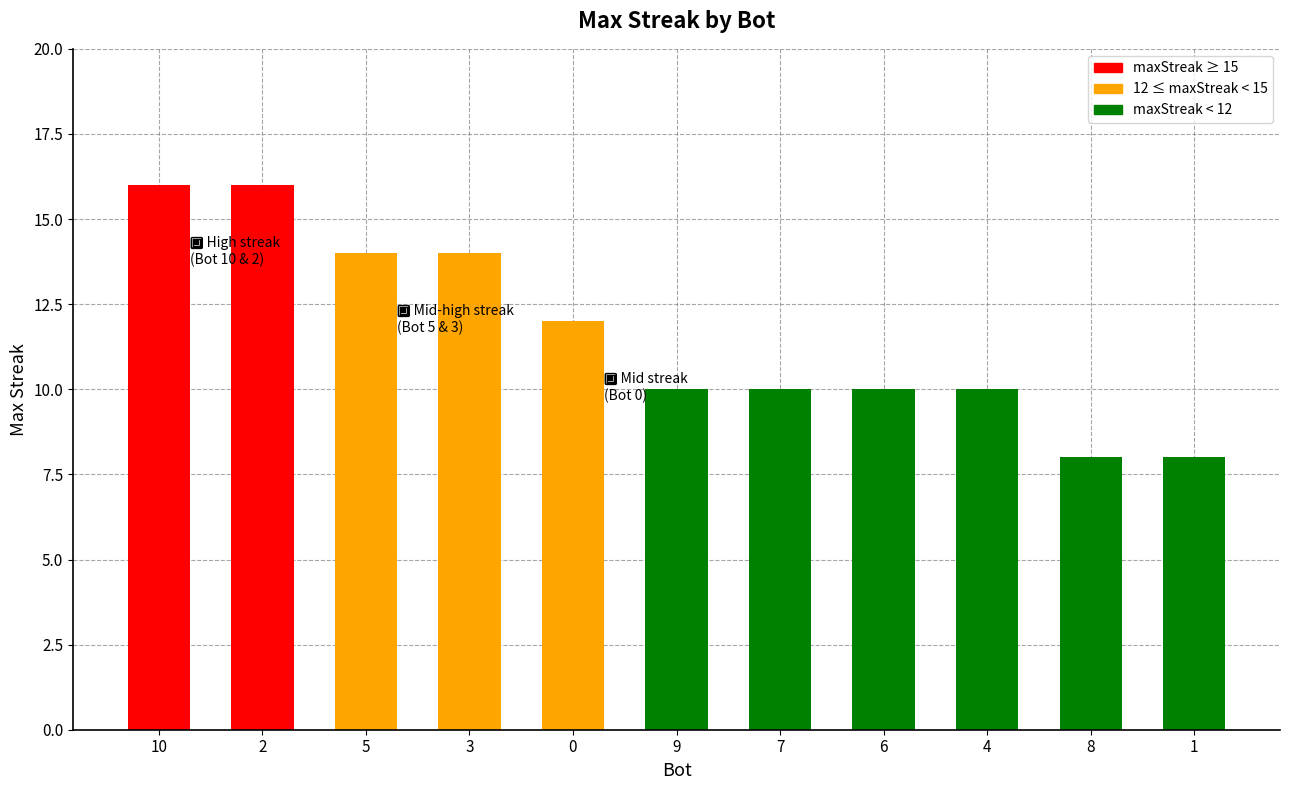

What is the difference between the maximum and minimum values?

8